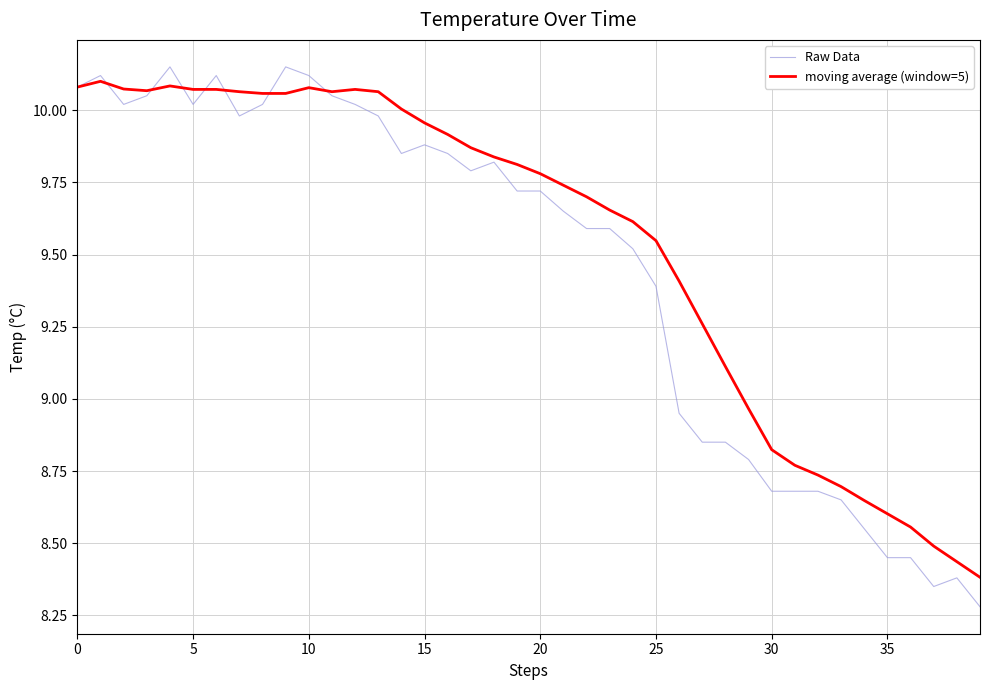

Rank the series by their average value, from lowest to highest.

Raw Data, moving average (window=5)